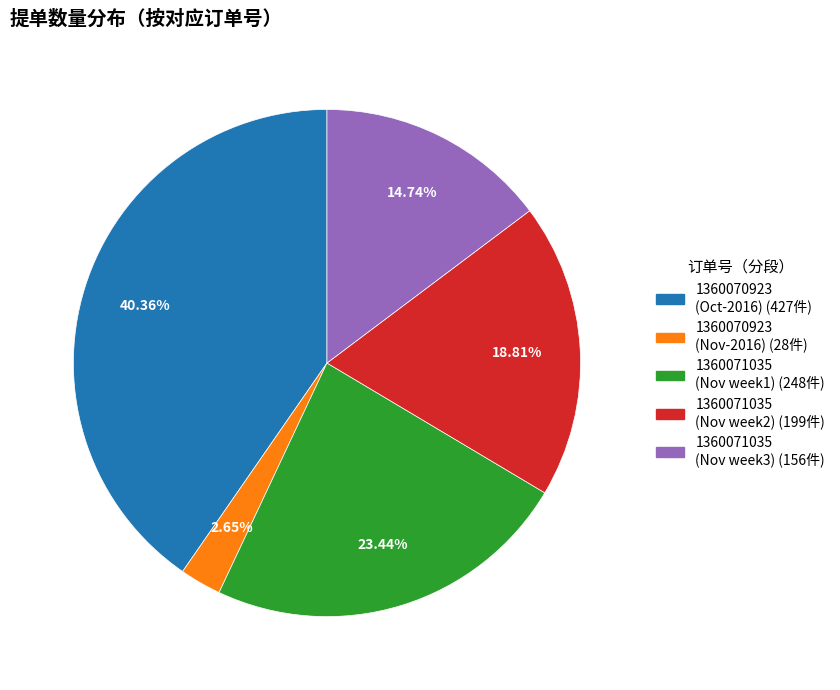

Is there any slice that represents more than half of the pie?

No